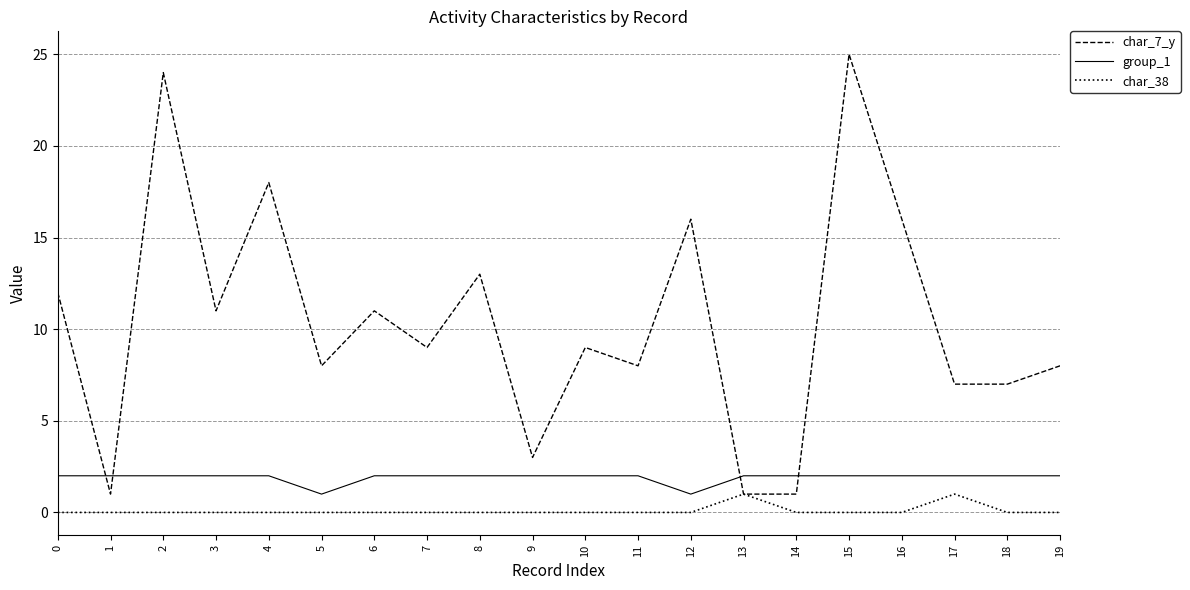

What is the difference between the highest and lowest values at 4?

18